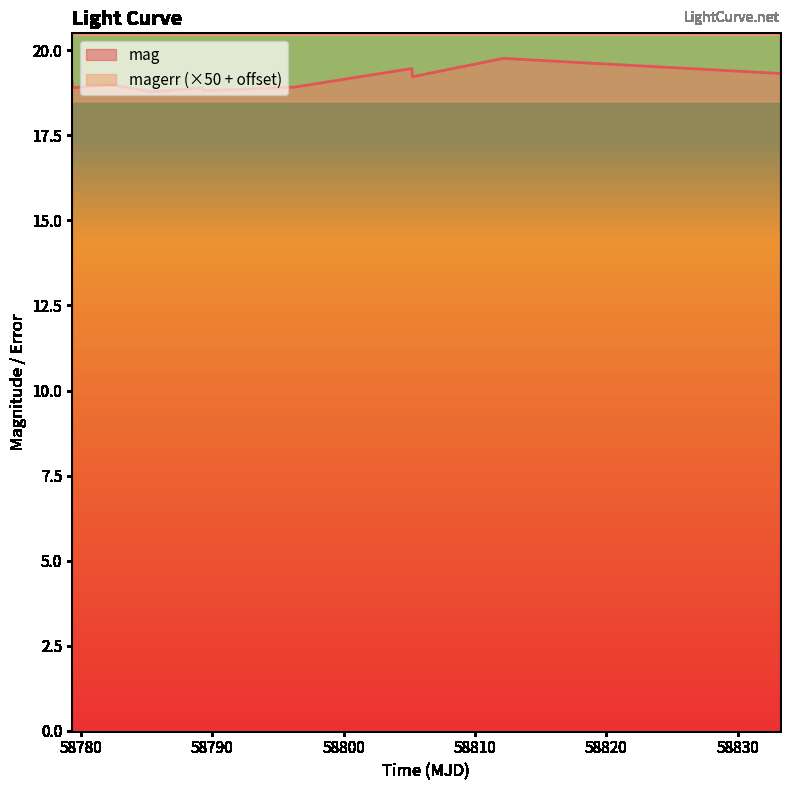

What is the lowest value of the mag series?

18.8